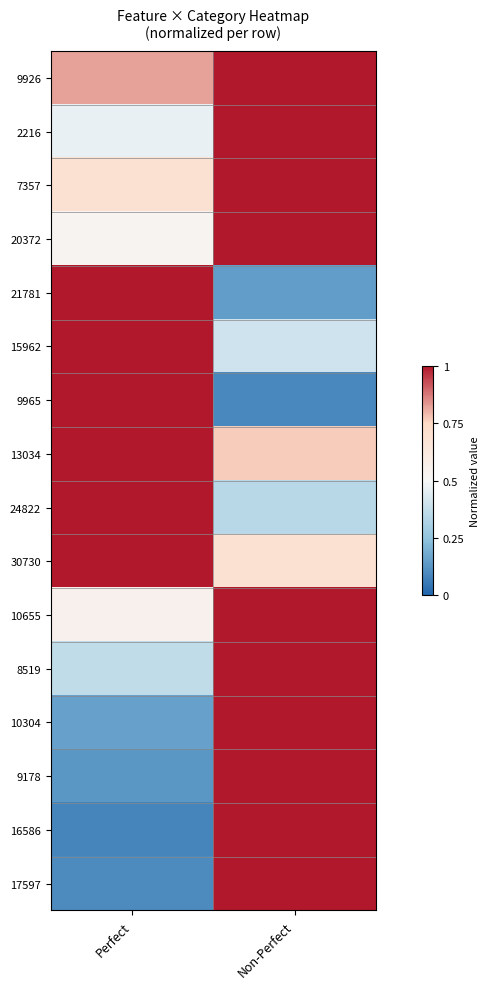

What is the total value across all series at Non-Perfect?

12.4